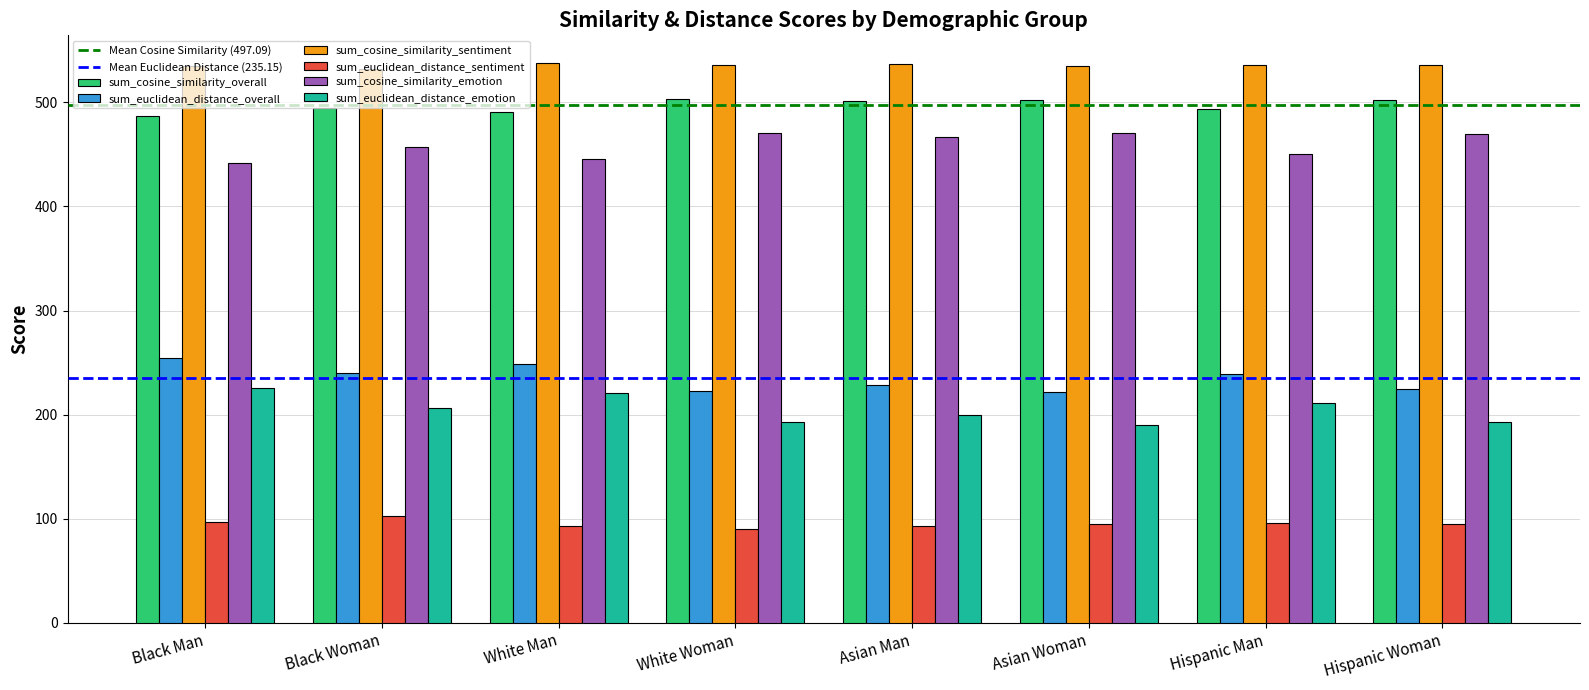

Rank the series by their maximum value, from lowest to highest.

sum_euclidean_distance_sentiment, sum_euclidean_distance_emotion, sum_euclidean_distance_overall, sum_cosine_similarity_emotion, sum_cosine_similarity_overall, sum_cosine_similarity_sentiment